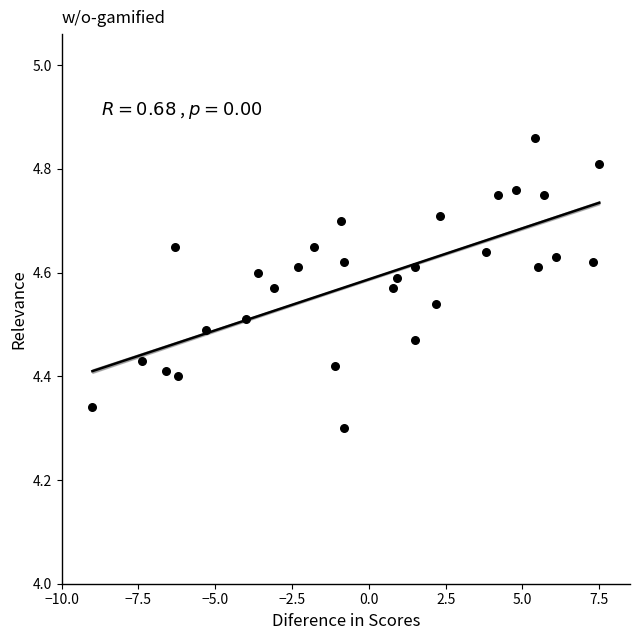

What is the range of Y values (max minus min)?

0.6